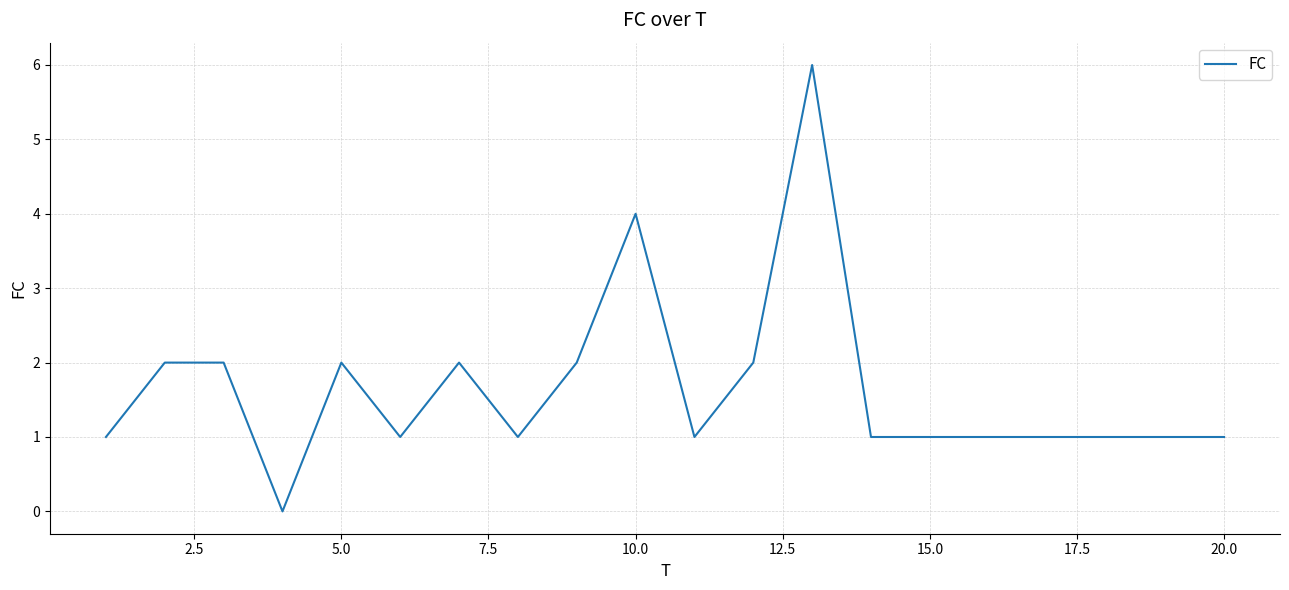

What is the difference between the maximum and minimum values?

6